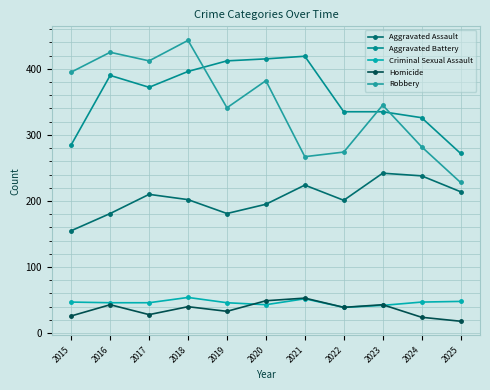

At which category does the chart reach its minimum across all series?

2025